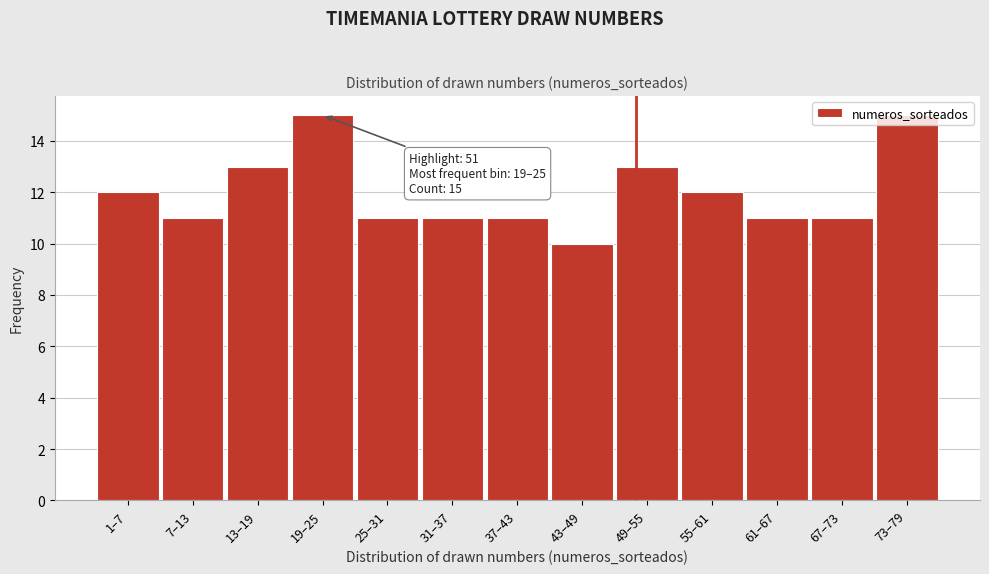

The chart shows a value of 17 at 25–31. True or false?

False